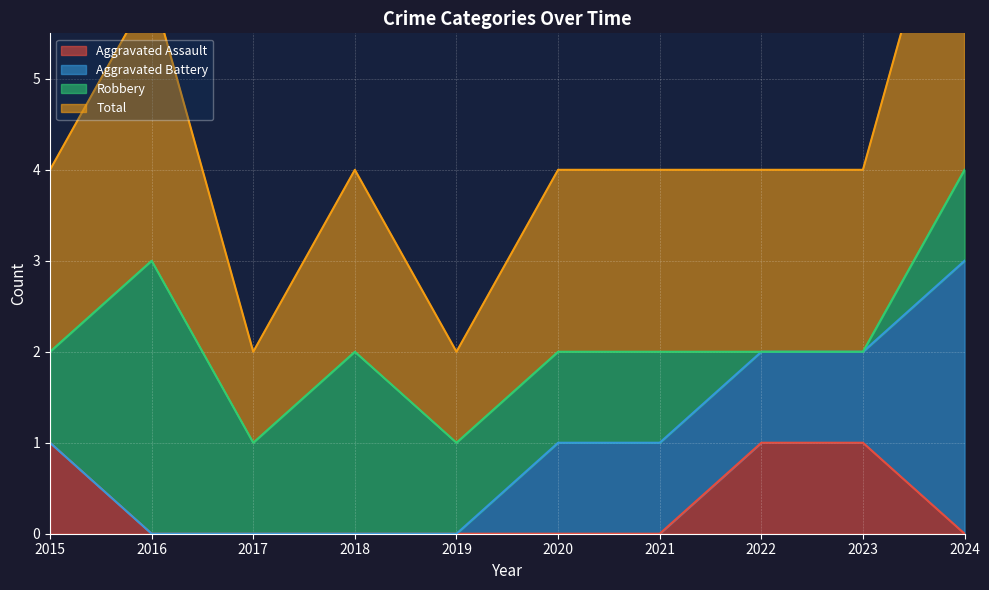

The Aggravated Assault series shows 0 at 2016. True or false?

True